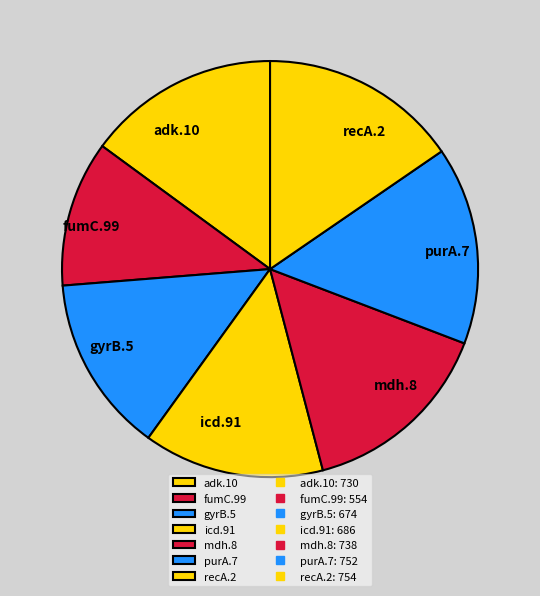

Does icd.91 account for over 50% of the chart?

No